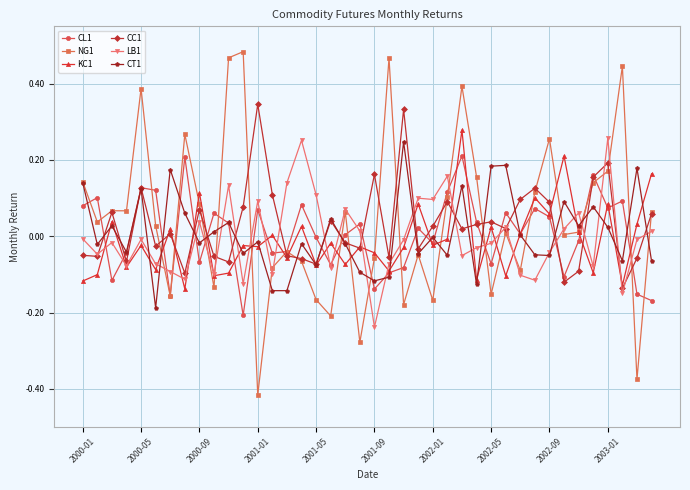

True or false: LB1 has more than 2 points higher than both neighbors.

True